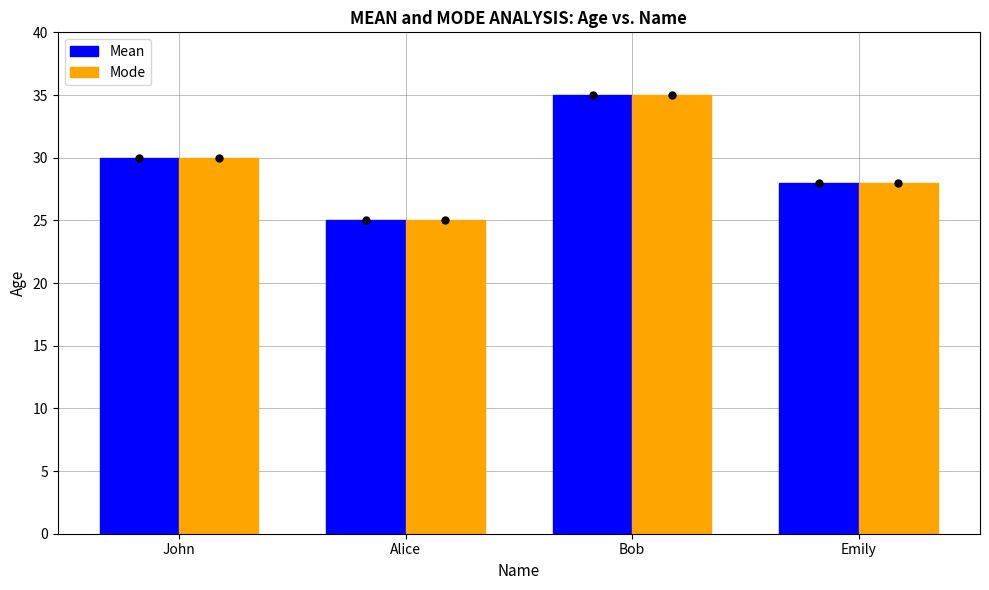

What is the total value across all series at John?

60